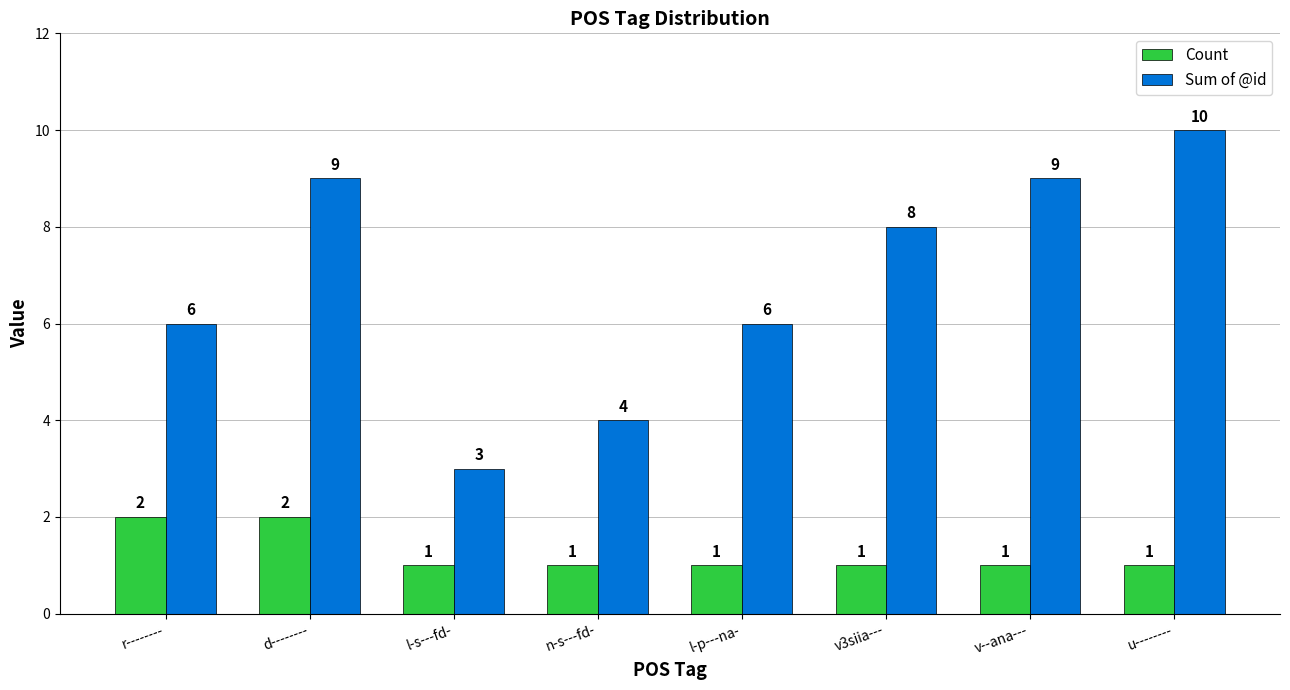

The Sum of @id series shows 6 at l-p---na-. True or false?

True